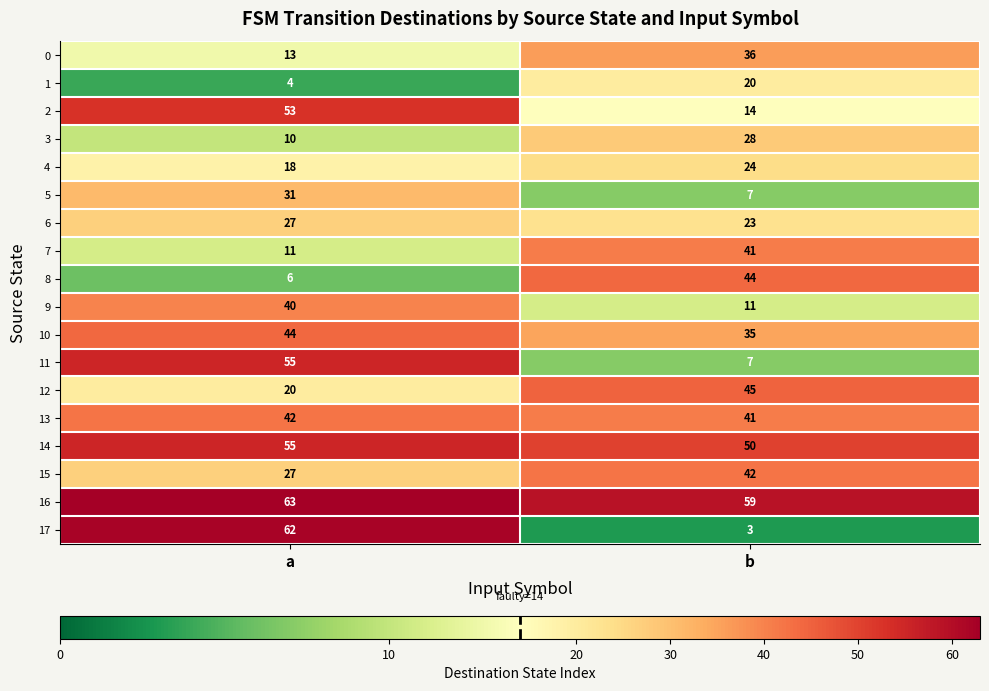

List the labels in order of 15 value, smallest first.

a, b